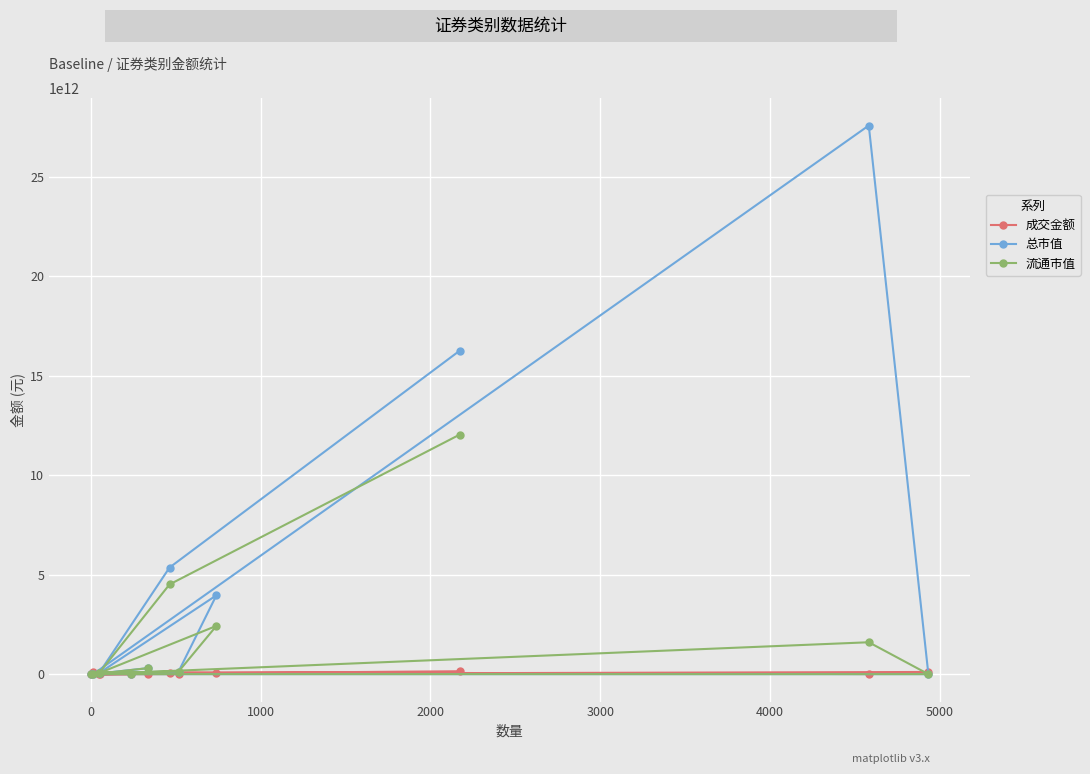

Which series has the largest range (max minus min)?

总市值